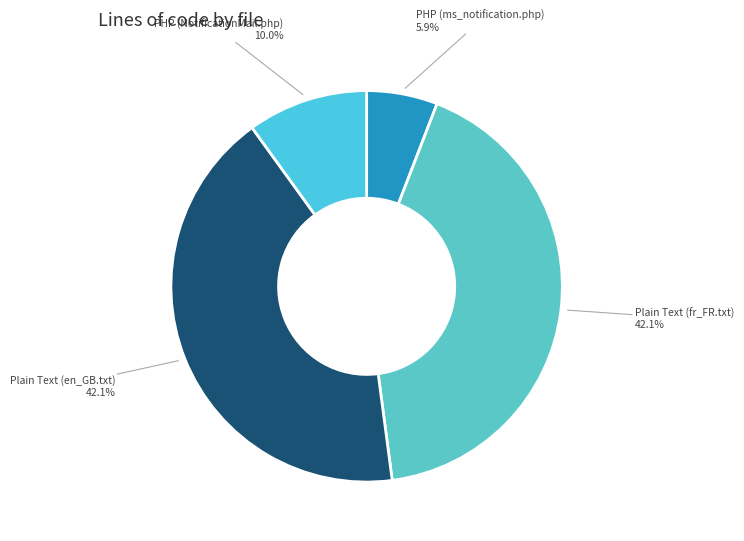

Is it true that Plain Text (fr_FR.txt) is 42% of the pie?

True